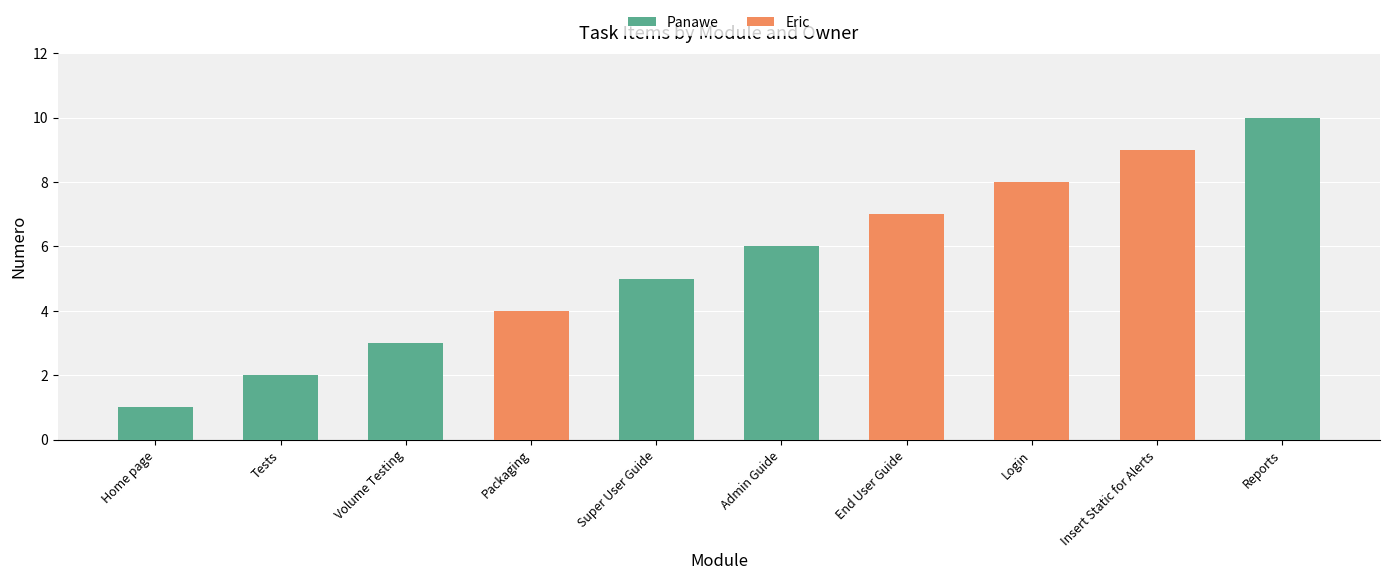

Which category has the highest value in the Panawe series?

Reports